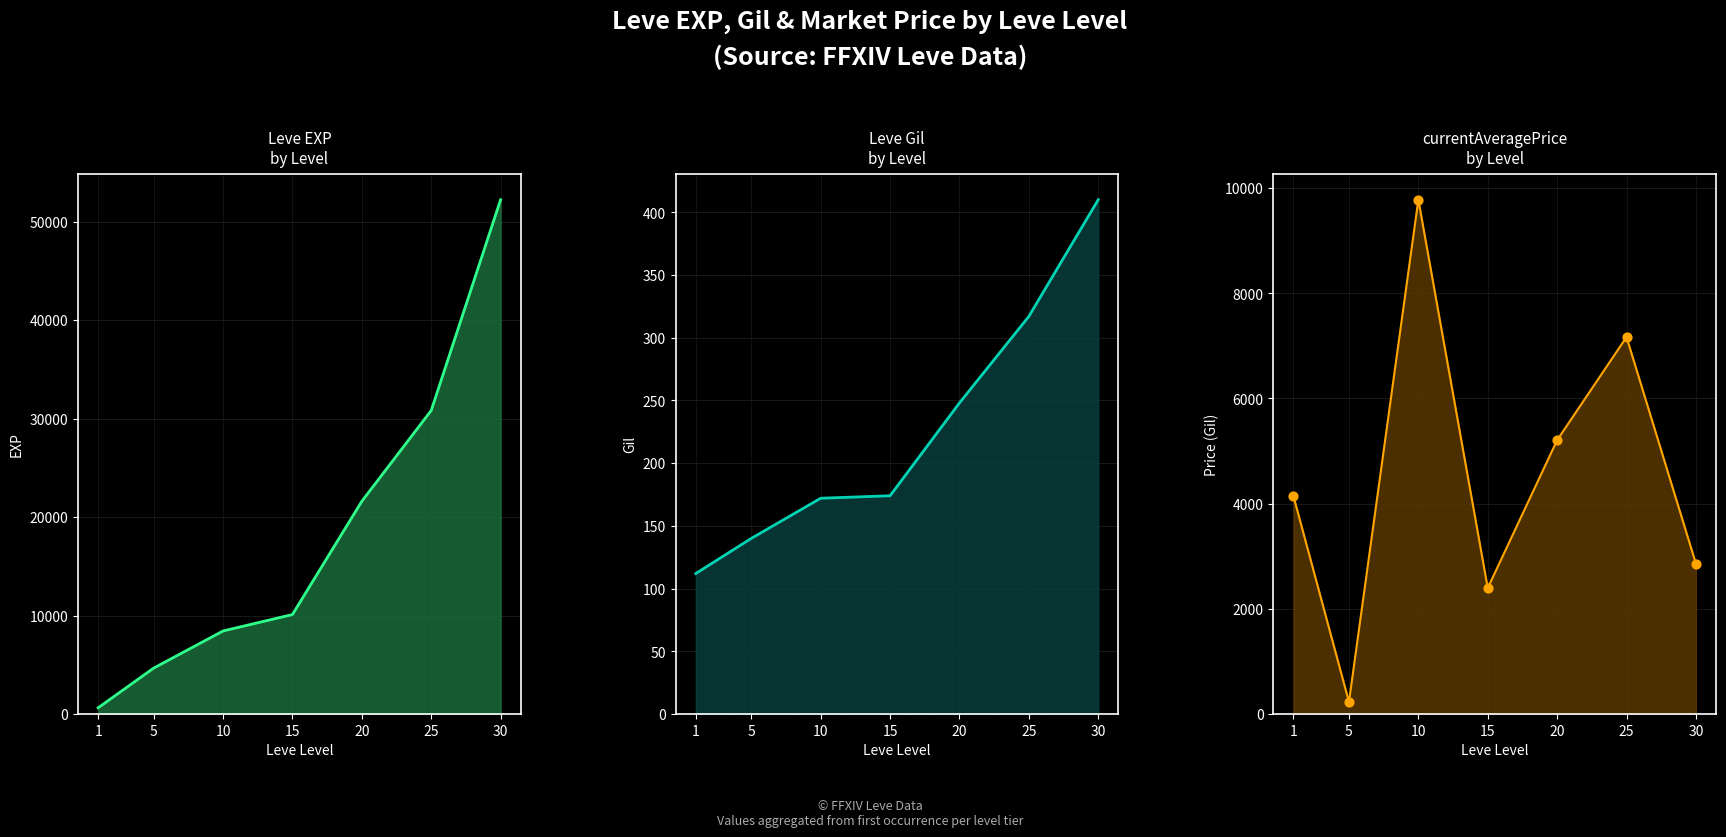

At how many categories does at least one series exceed 31870?

1